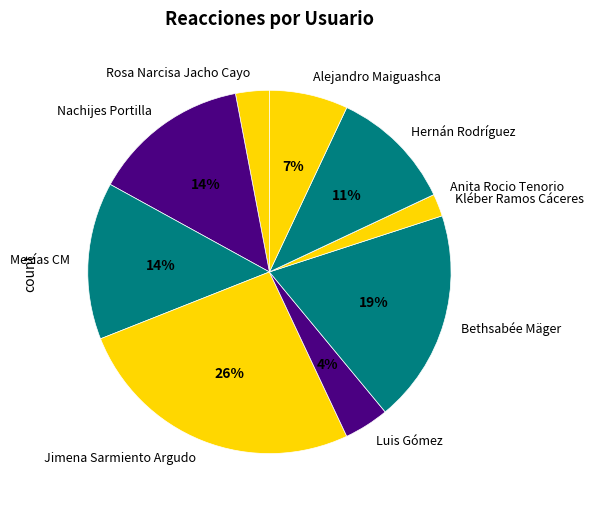

What percentage is the Jimena Sarmiento Argudo slice, to the nearest percent?

26%